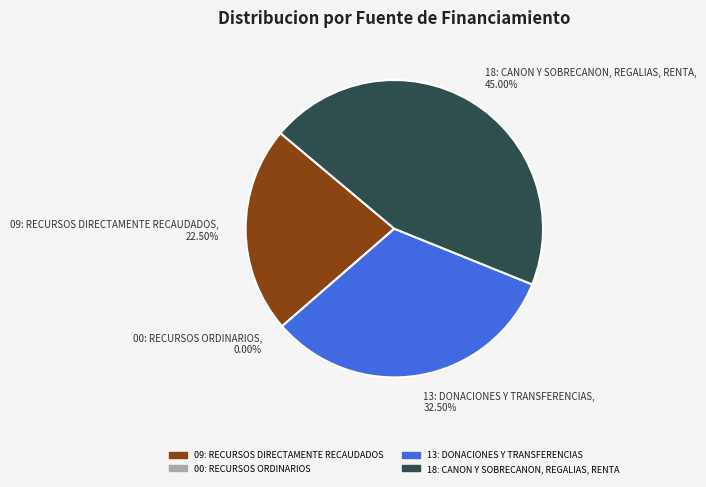

Is there a majority slice in this chart?

No